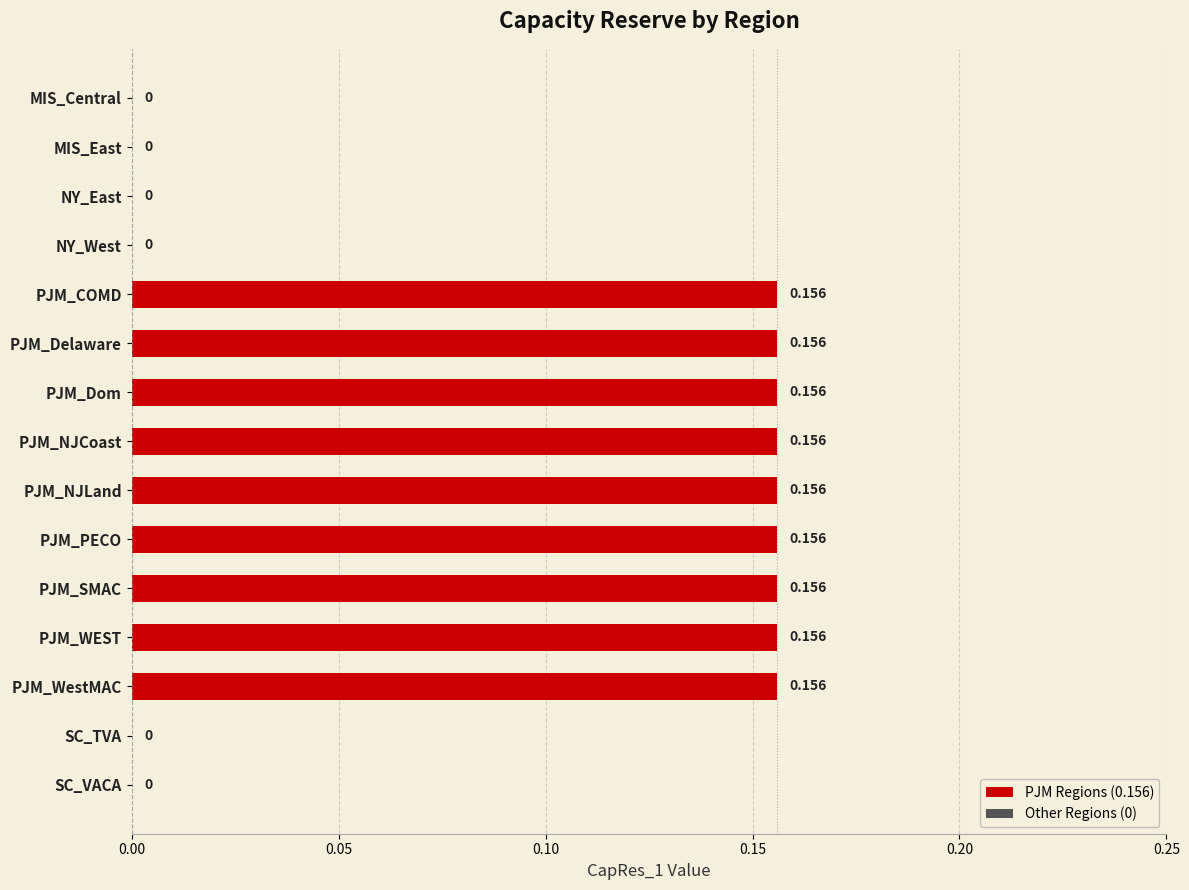

Between PJM_Delaware and SC_VACA, which is larger?

PJM_Delaware